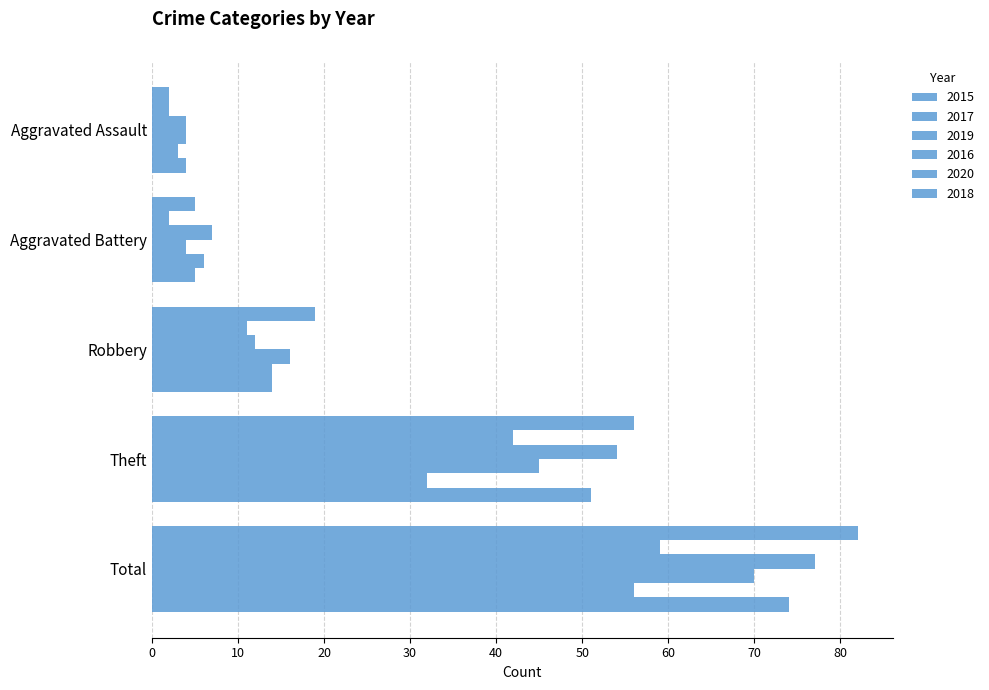

Count the number of categories in the chart.

5